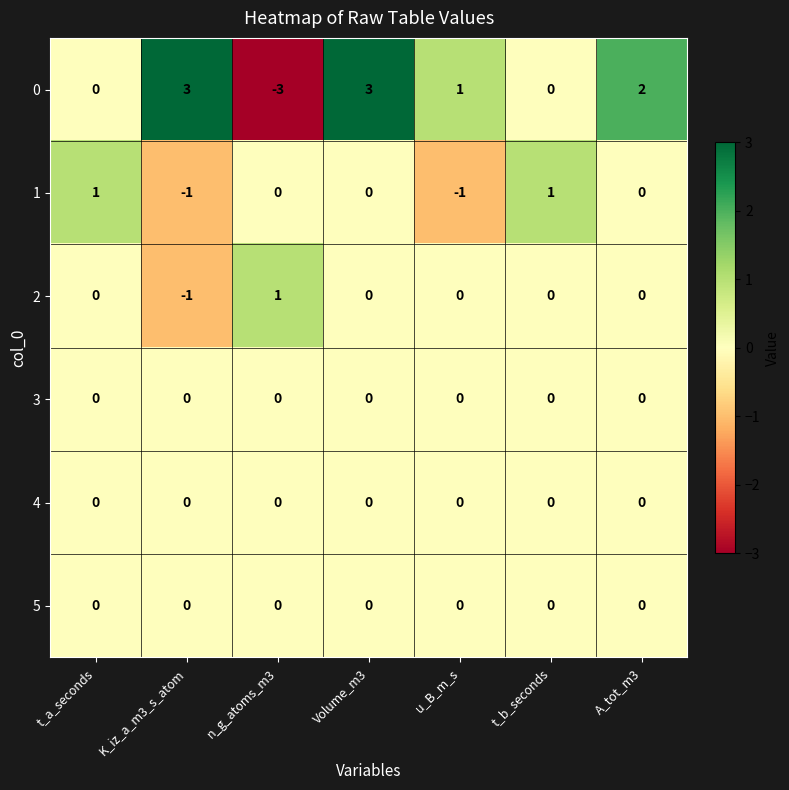

Which series has the largest total across all categories?

0